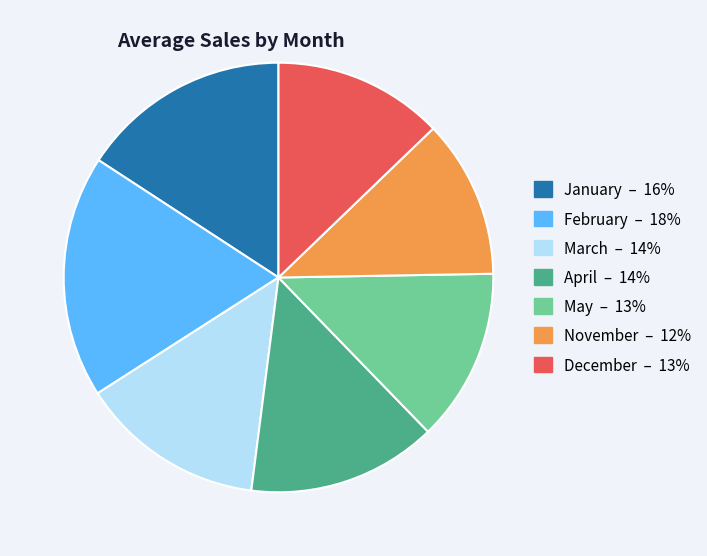

Is there a majority slice in this chart?

No